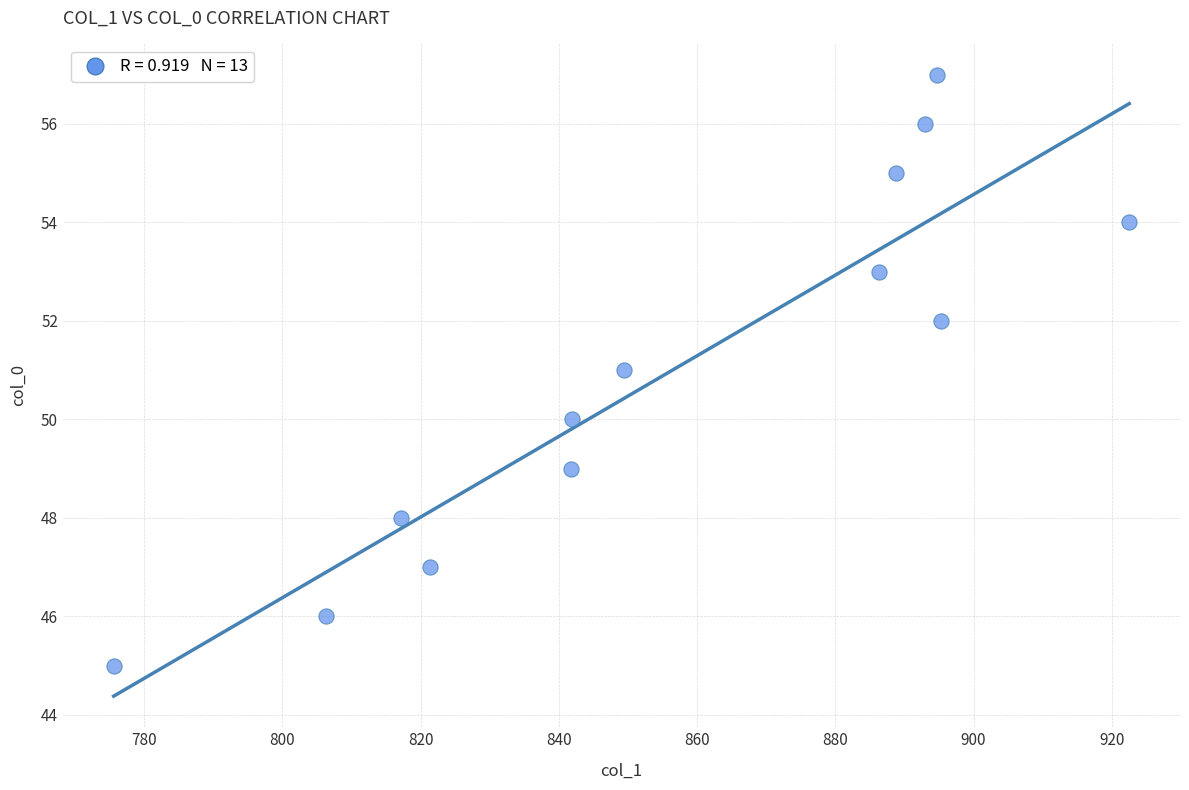

What is the range of Y values (max minus min)?

12